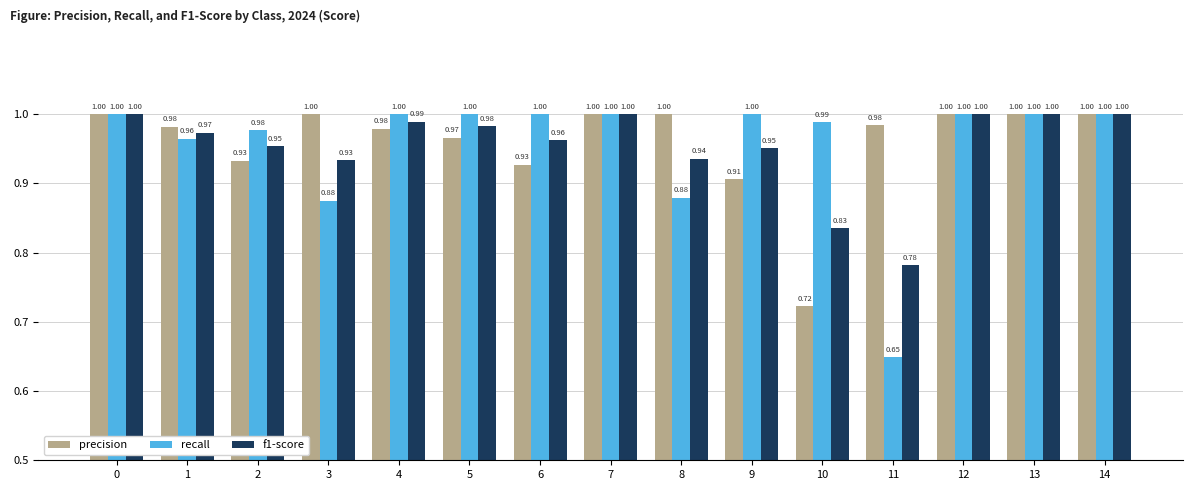

Is the value of recall at 10 greater than the value of f1-score at 6?

Yes